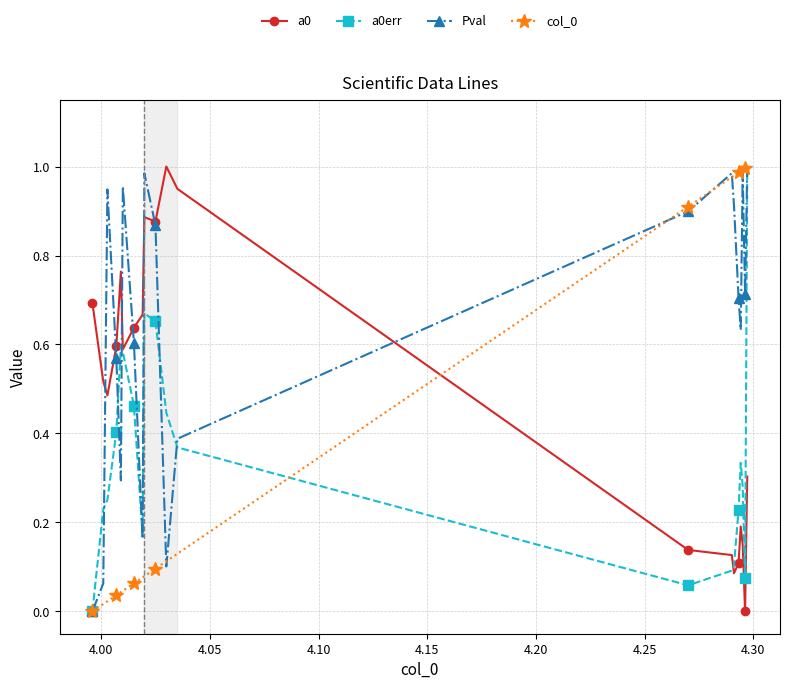

True or false: Pval has more than 2 interior local peaks.

True